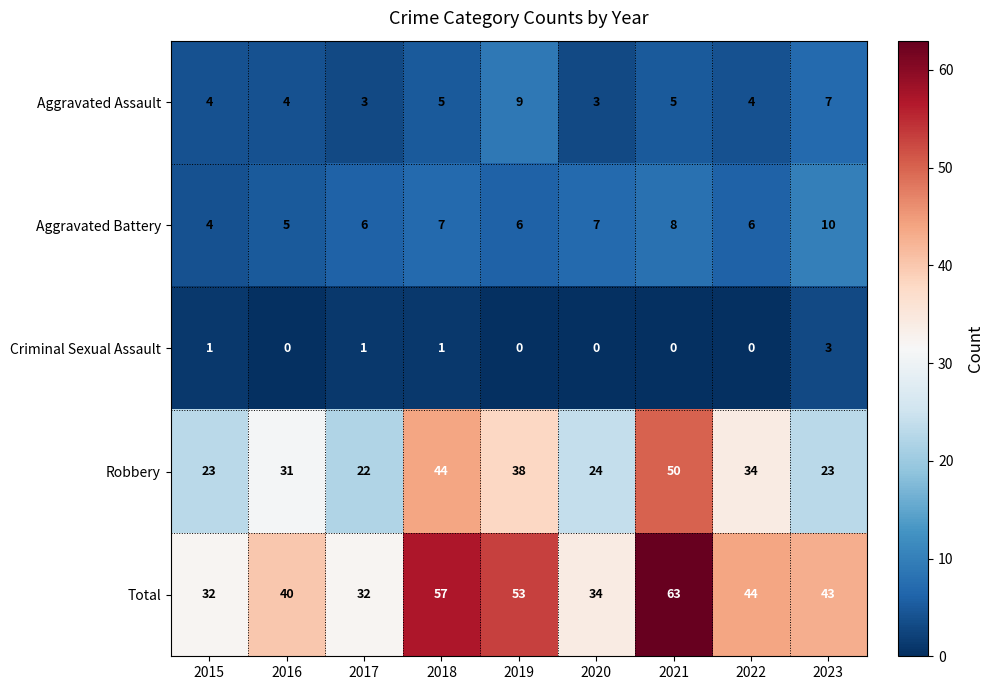

What is the sum of the Aggravated Assault values at 2023 and 2022?

11